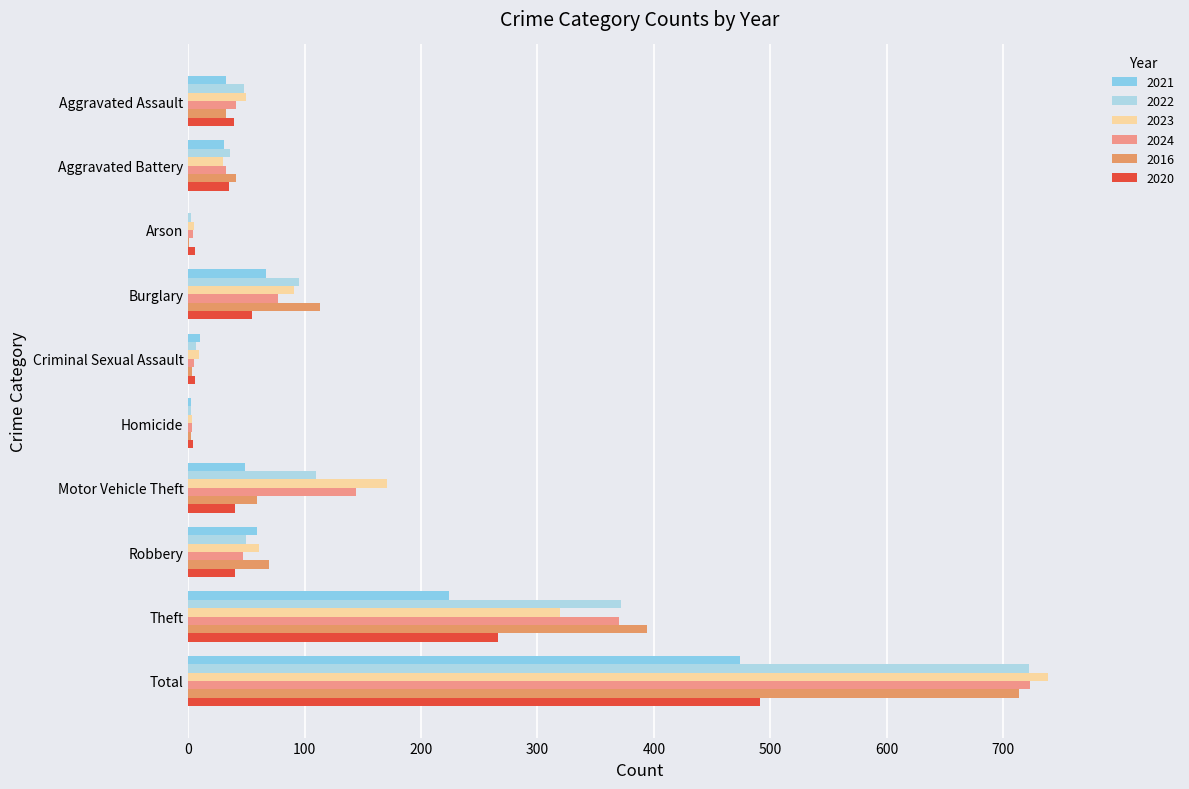

At which category is the sum across all series the highest?

Total